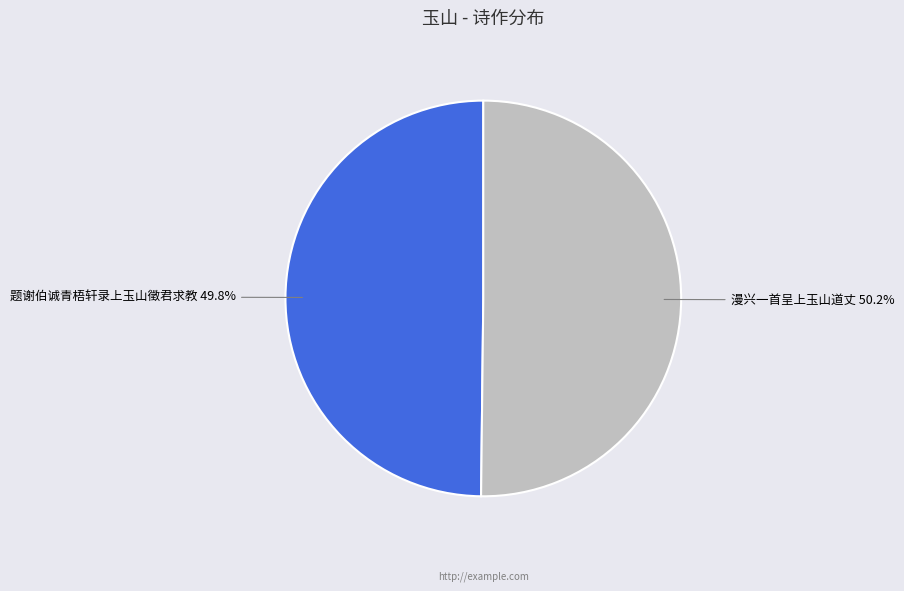

Combined, do 题谢伯诚青梧轩录上玉山徵君求教 and 漫兴一首呈上玉山道丈 account for over 50%?

Yes